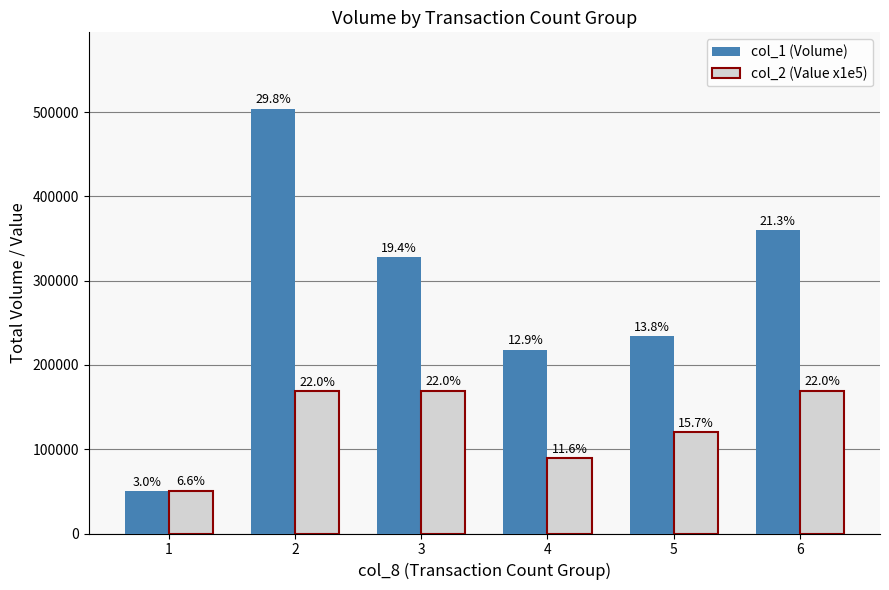

Which series has the largest total across all categories?

col_1 (Volume)